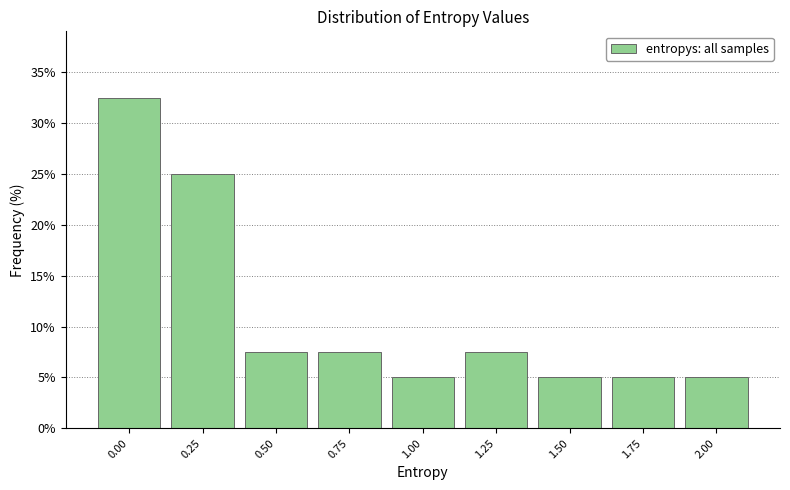

Reading left to right, what are all the values shown in this chart?

32.5	25.0	7.5	7.5	5.0	7.5	5.0	5.0	5.0